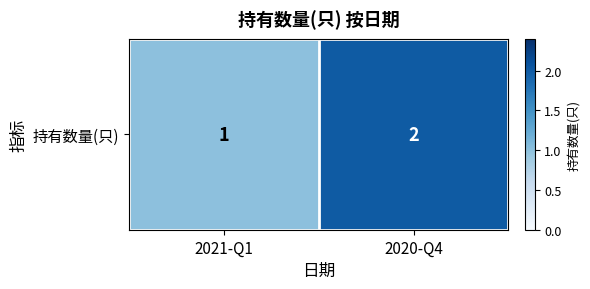

Approximately how many times larger is the value at 2021-Q1 compared to 2020-Q4?

0.5